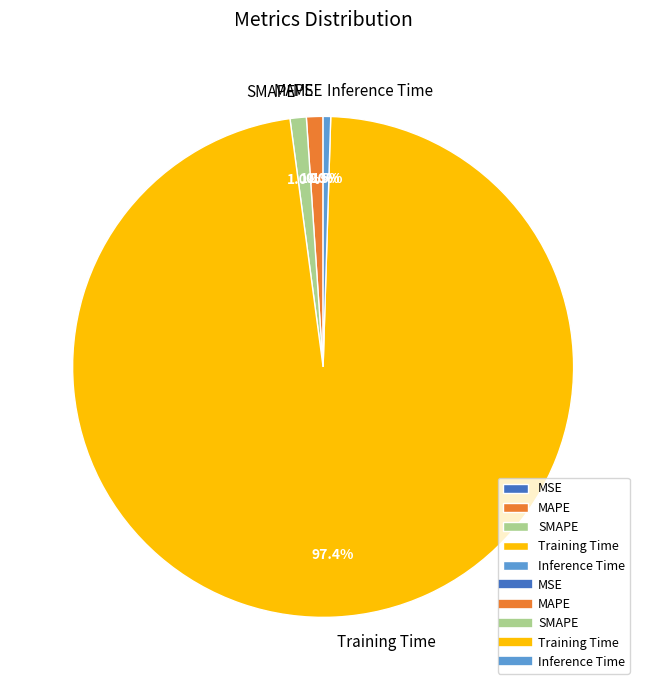

To the nearest percent, what is the combined percentage of SMAPE and Inference Time?

2%